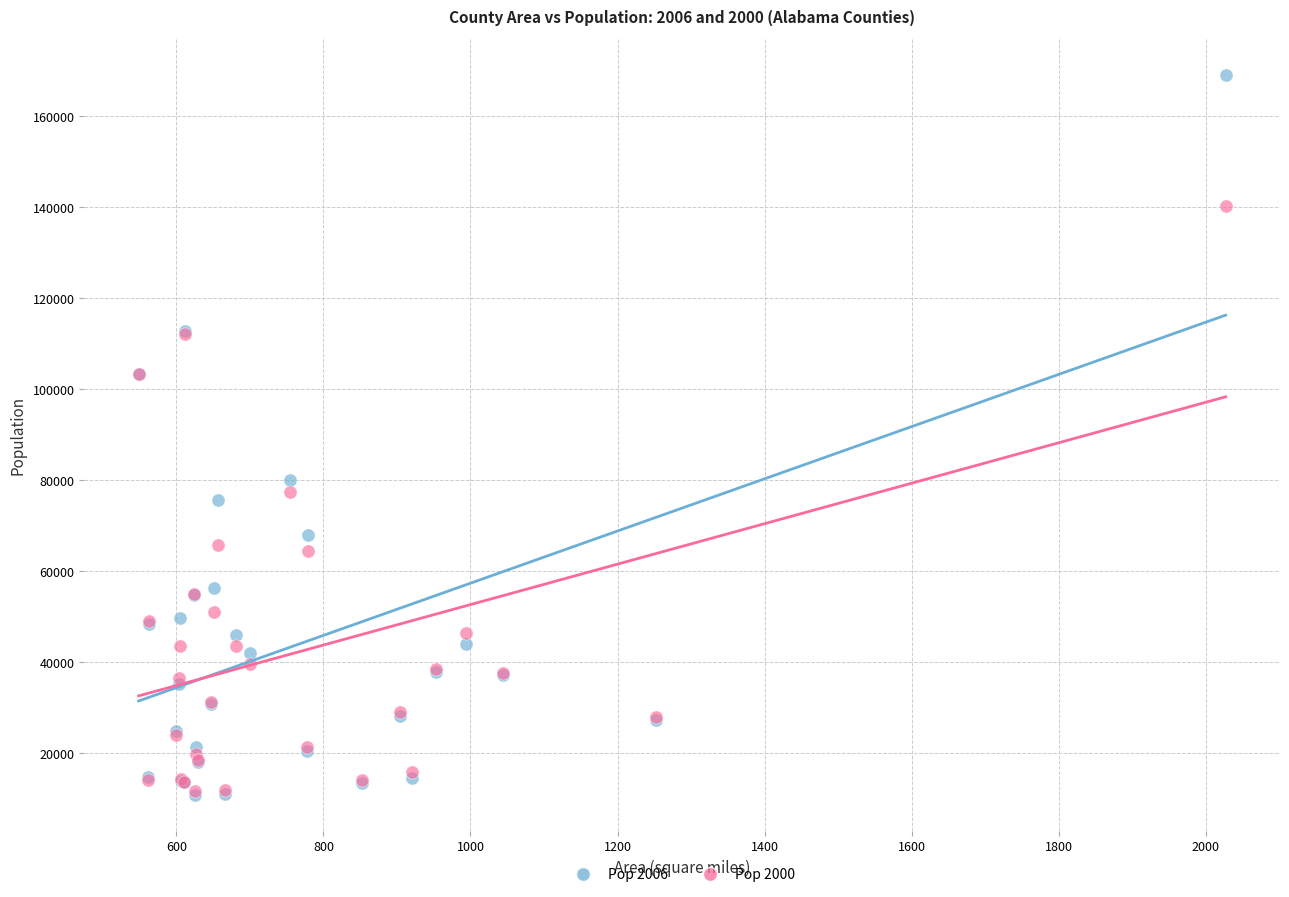

Across all series, what Y value is closest to 90034?

80187